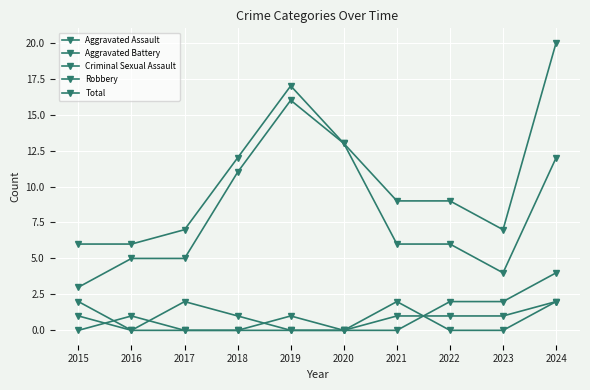

True or false: Robbery and Aggravated Assault cross at least once.

False